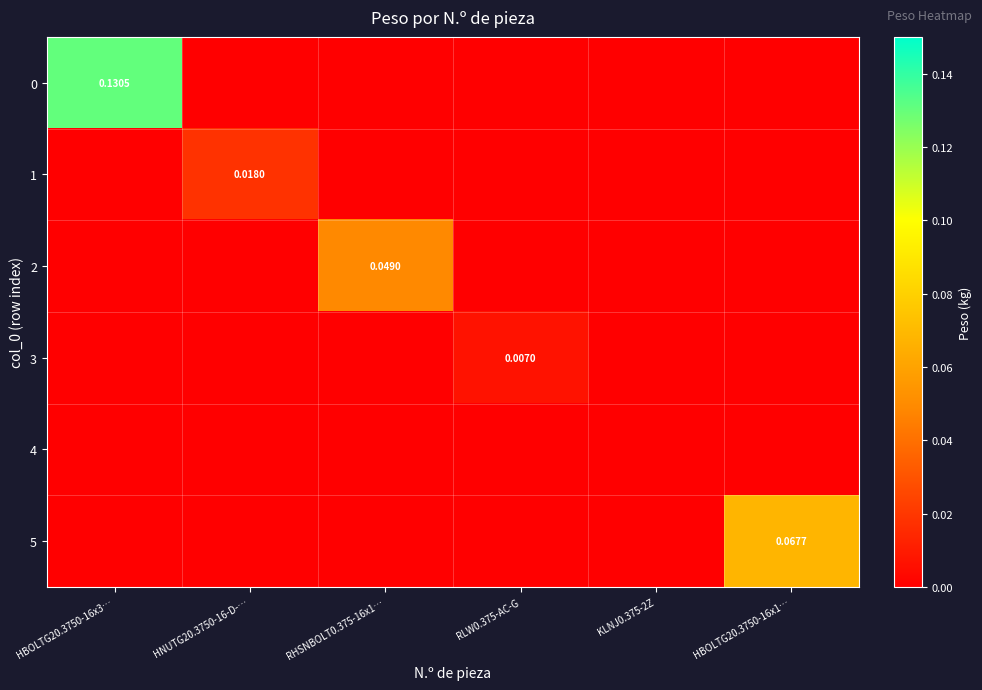

Where is 5 nearest to the value 0?

HBOLTG20.3750-16x3…